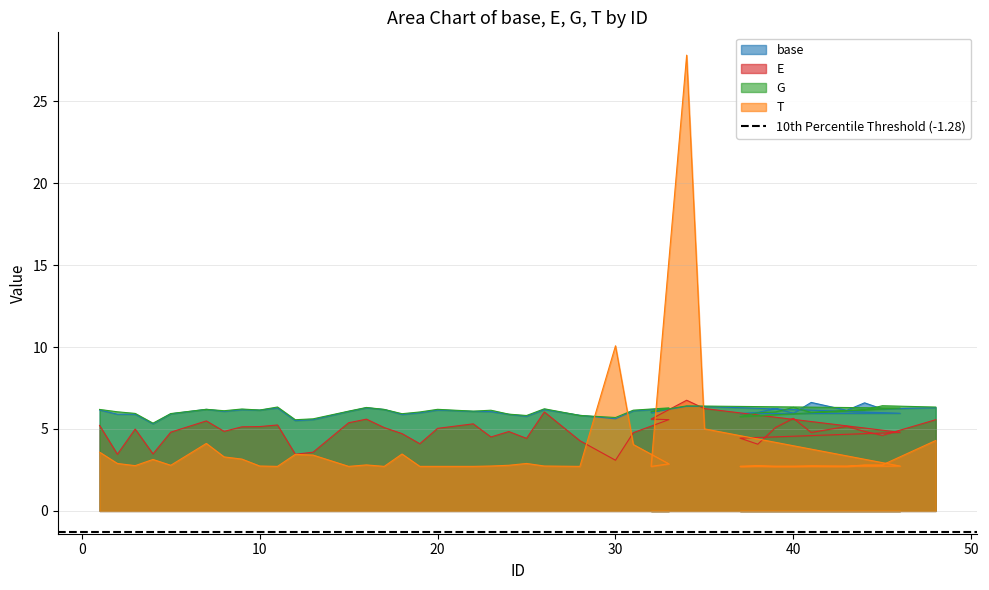

What is the sum of all T values?

153.4